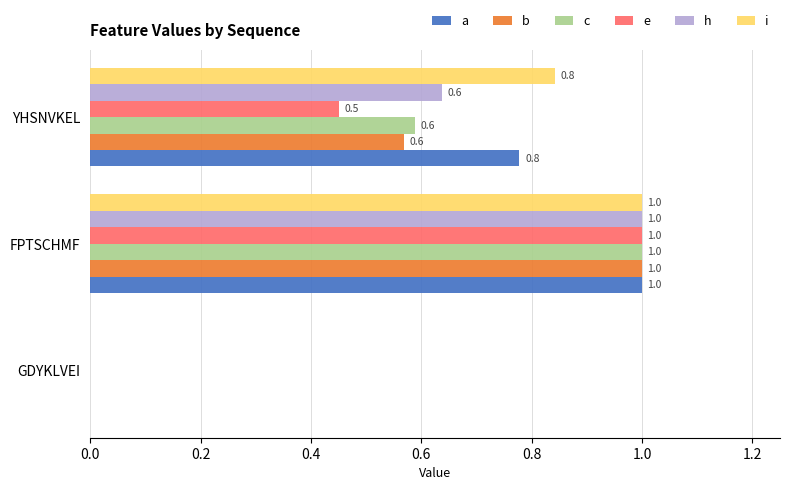

What is the total value across all series at FPTSCHMF?

6.0